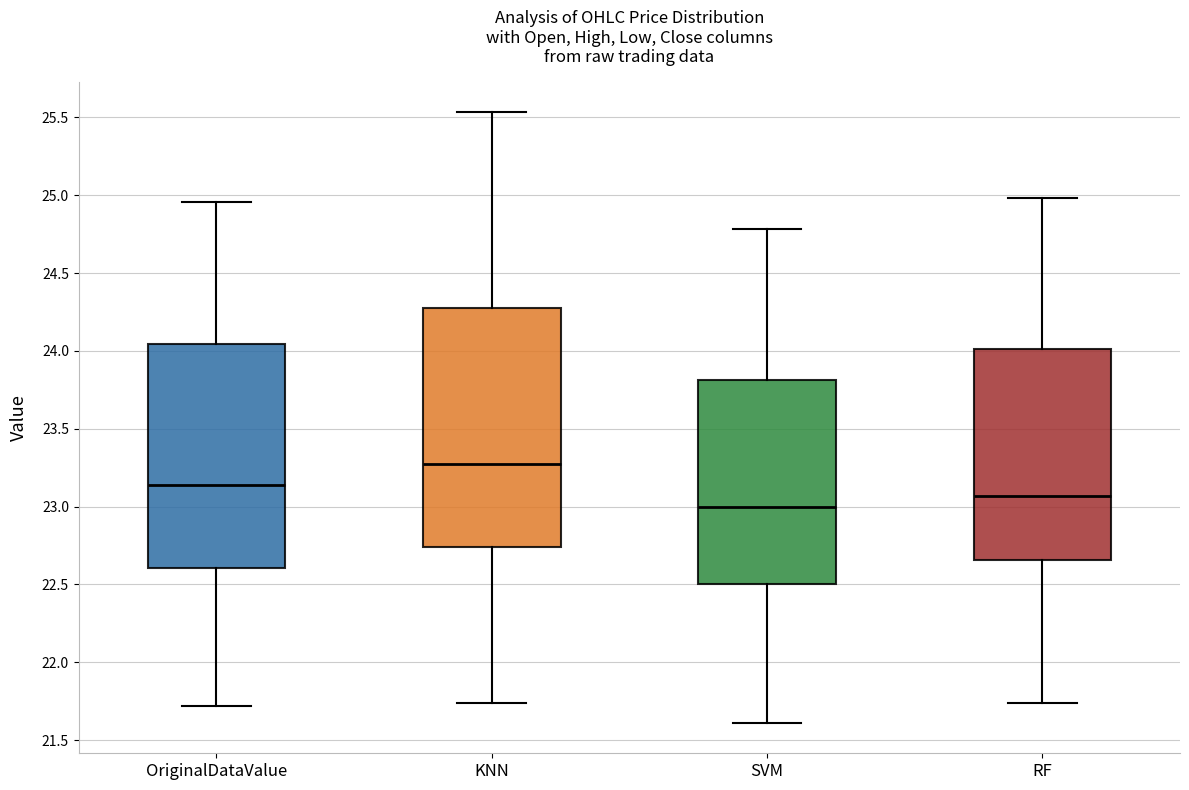

Which box's median line is the highest?

KNN